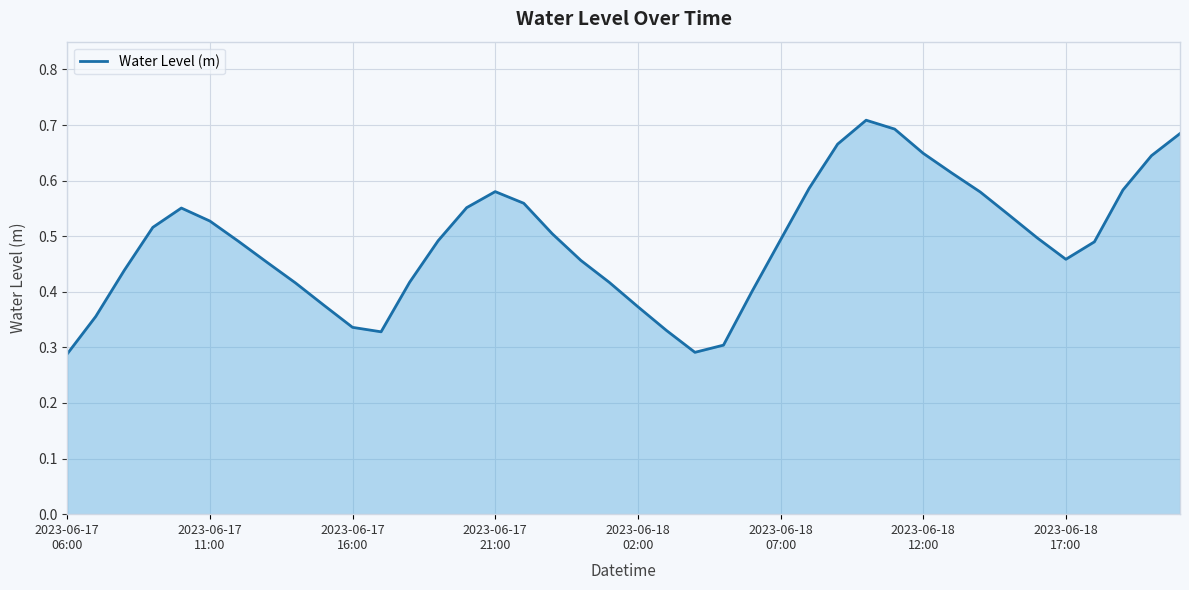

Which category has the highest value across all series?

28